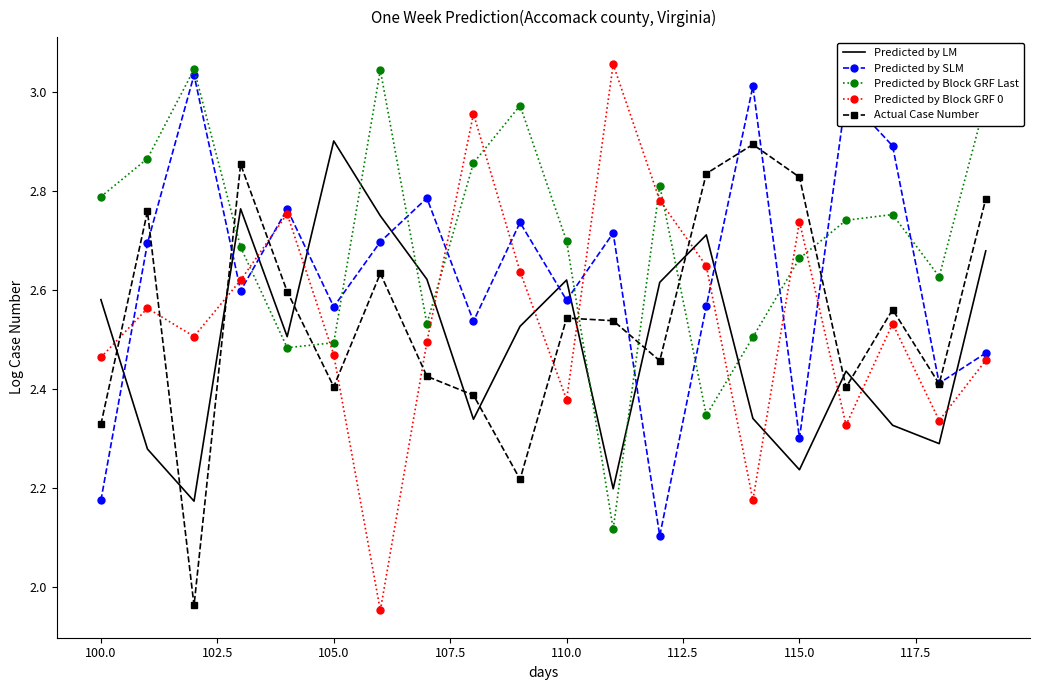

Which series has the largest range (max minus min)?

Predicted by Block GRF 0